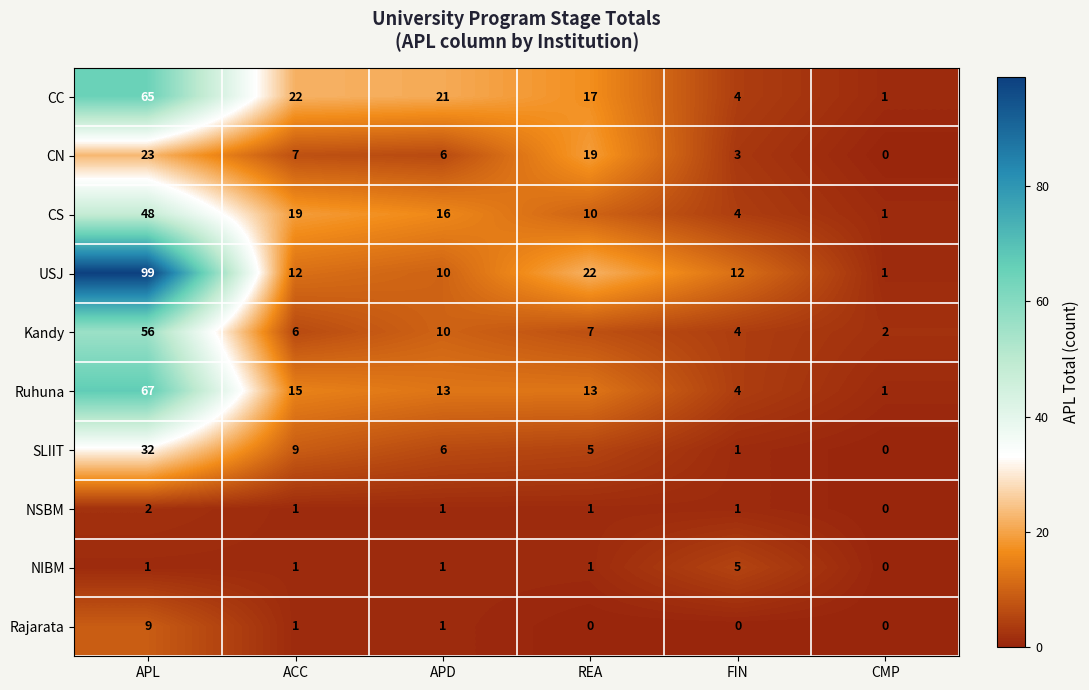

What is the difference between the highest and lowest values at FIN?

12